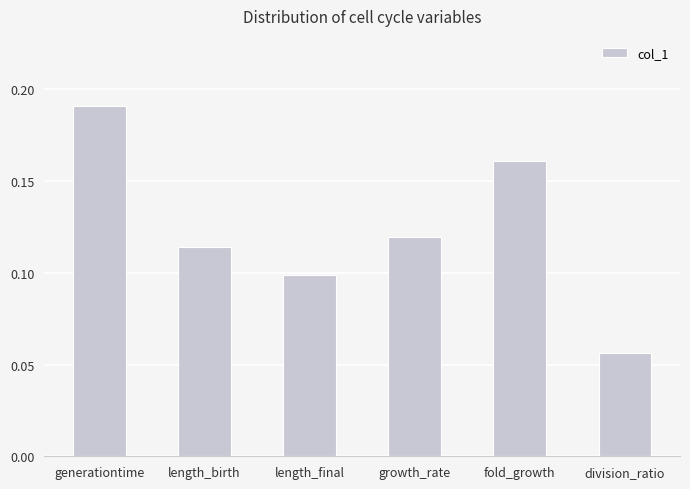

Which label corresponds to the largest value in the chart?

generationtime